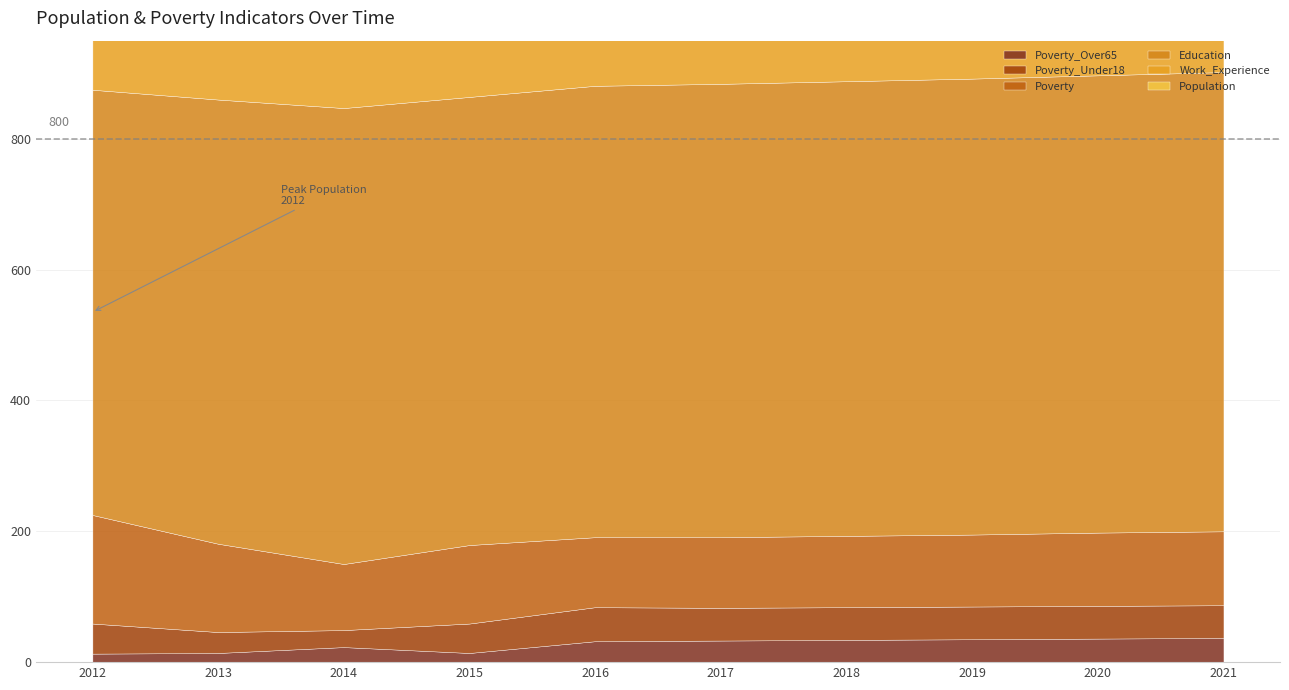

How many categories are shown in the chart?

10